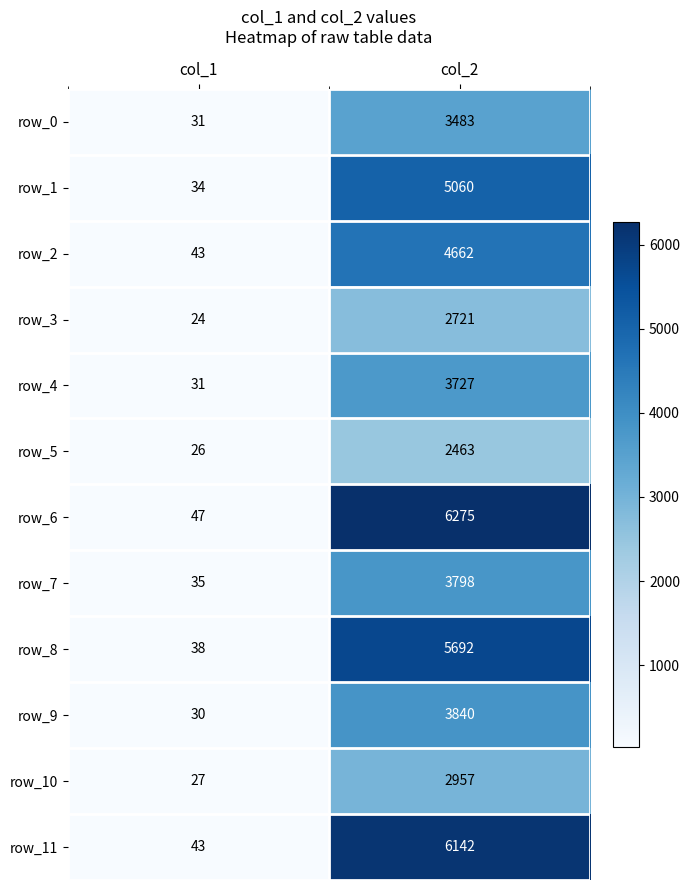

Reading left to right, list all the values displayed in this chart.

row_0: col_1=31	col_2=3483
row_1: col_1=34	col_2=5060
row_2: col_1=43	col_2=4662
row_3: col_1=24	col_2=2721
row_4: col_1=31	col_2=3727
row_5: col_1=26	col_2=2463
row_6: col_1=47	col_2=6275
row_7: col_1=35	col_2=3798
row_8: col_1=38	col_2=5692
row_9: col_1=30	col_2=3840
row_10: col_1=27	col_2=2957
row_11: col_1=43	col_2=6142